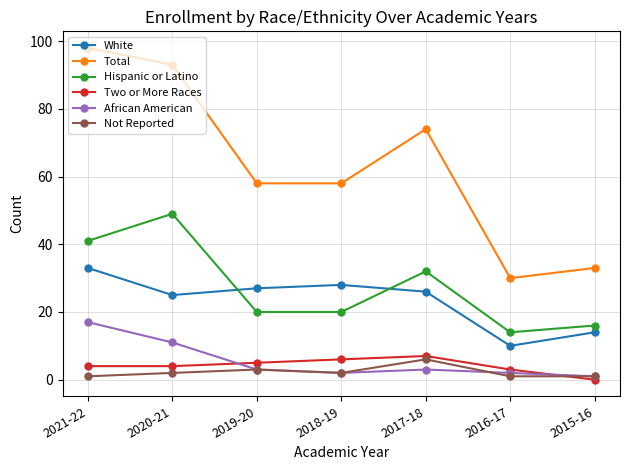

True or false: Hispanic or Latino has a value of 20 at 2019-20.

True